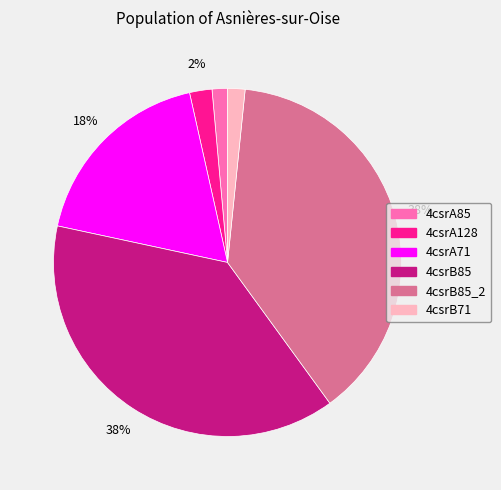

Is there a majority slice in this chart?

No